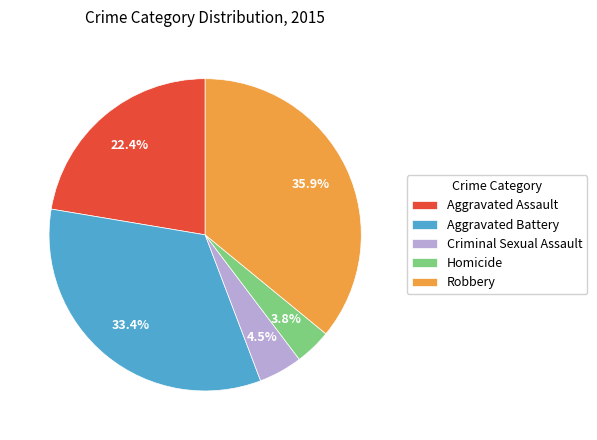

The Aggravated Battery slice represents 19% of the pie. True or false?

False